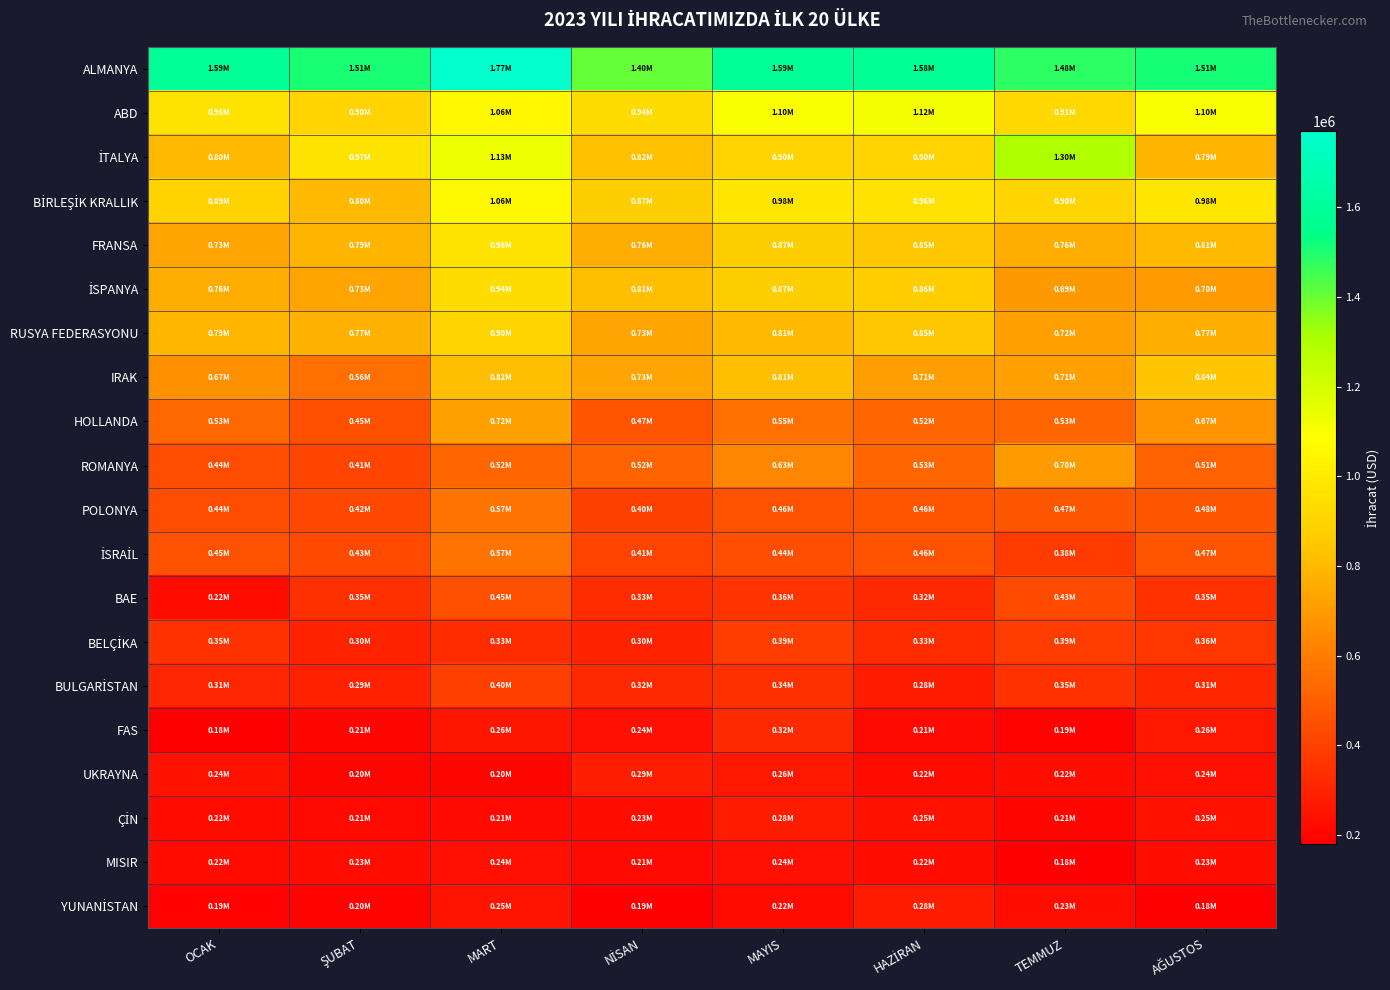

List the series in order of their peak value, highest first.

ALMANYA, İTALYA, ABD, BİRLEŞİK KRALLIK, FRANSA, İSPANYA, RUSYA FEDERASYONU, IRAK, HOLLANDA, ROMANYA, İSRAİL, POLONYA, BAE, BULGARİSTAN, BELÇİKA, FAS, UKRAYNA, ÇİN, YUNANİSTAN, MISIR